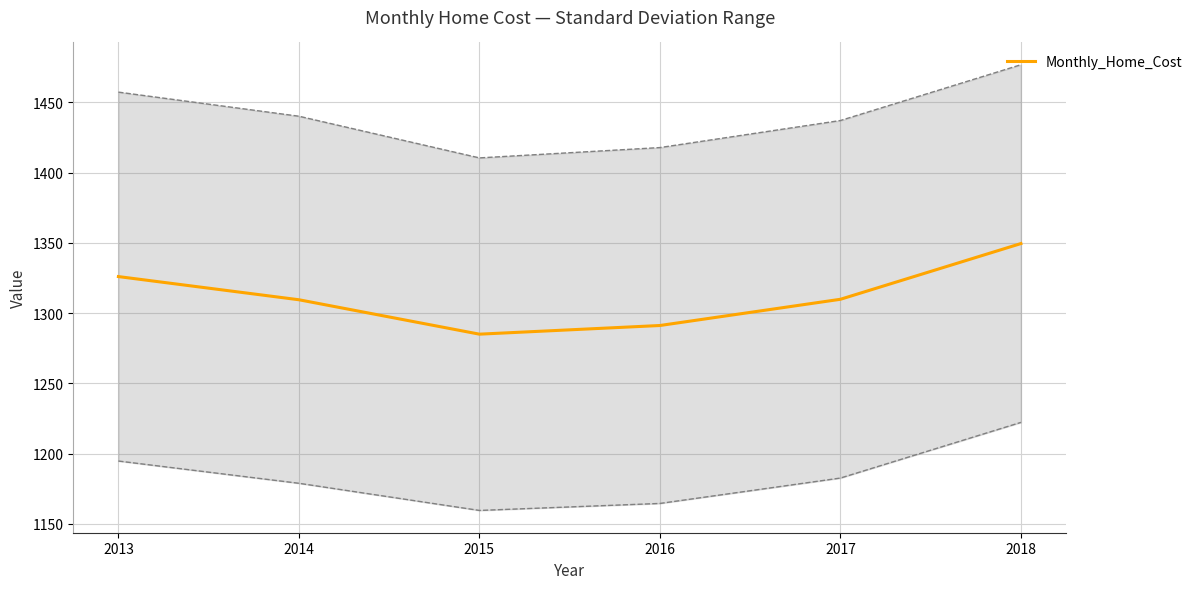

What is the ratio of the value at 2015 to the value at 2013?

1.0